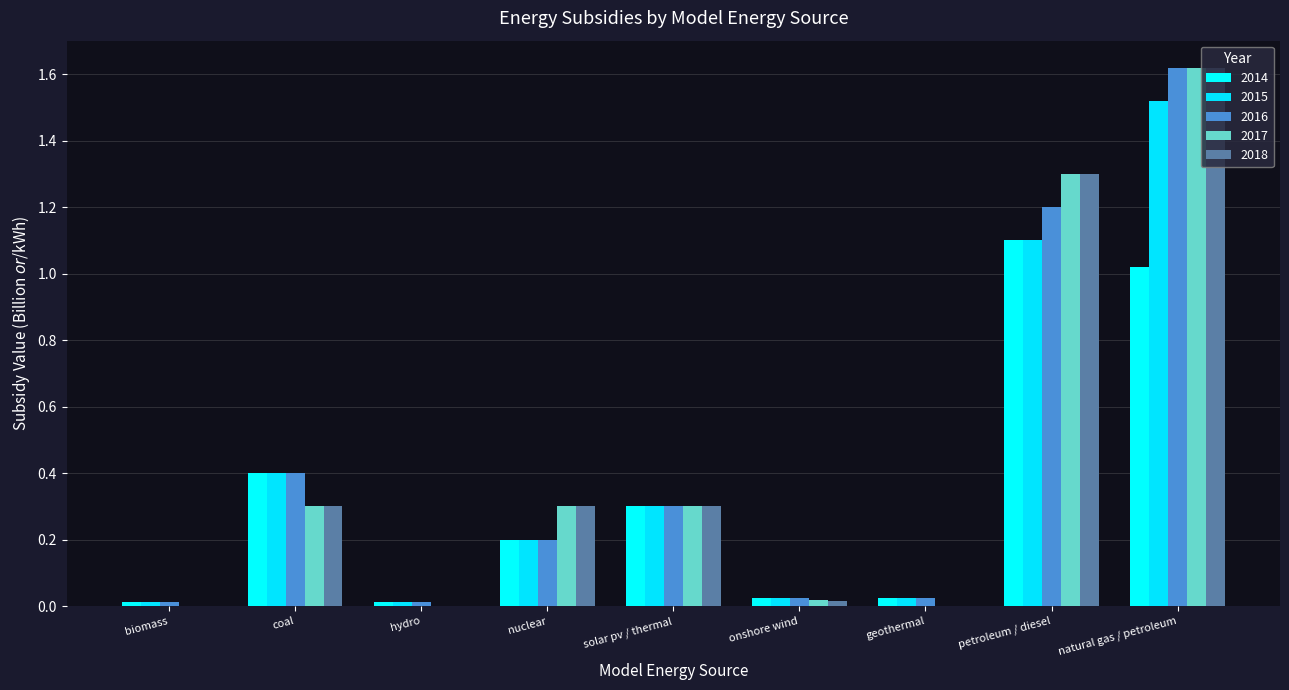

Rank the series by their maximum value, from highest to lowest.

2016, 2017, 2018, 2015, 2014